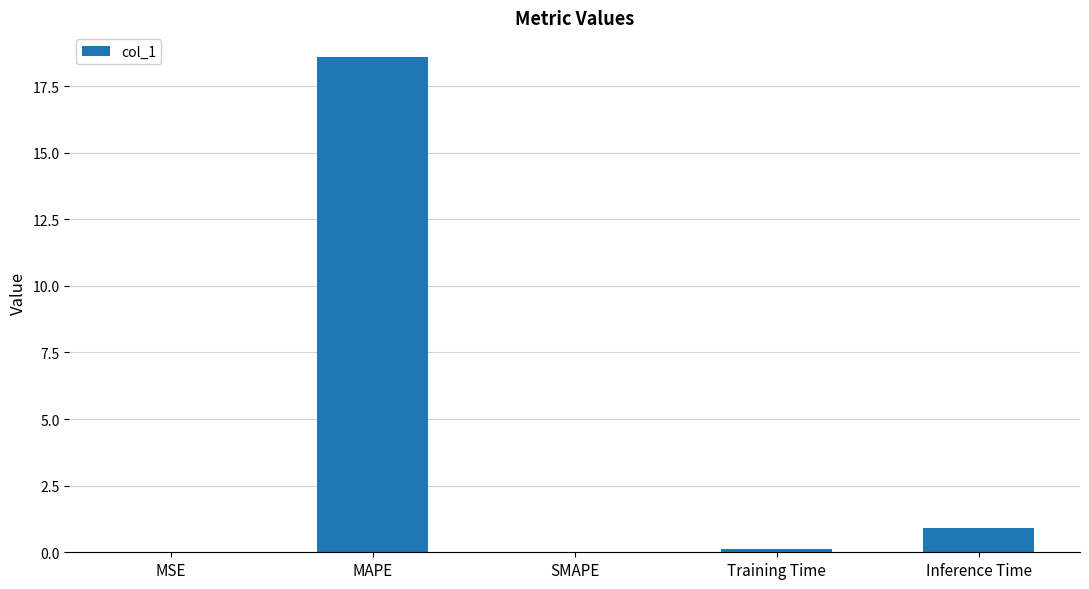

Which has a higher value, Training Time or Inference Time?

Inference Time